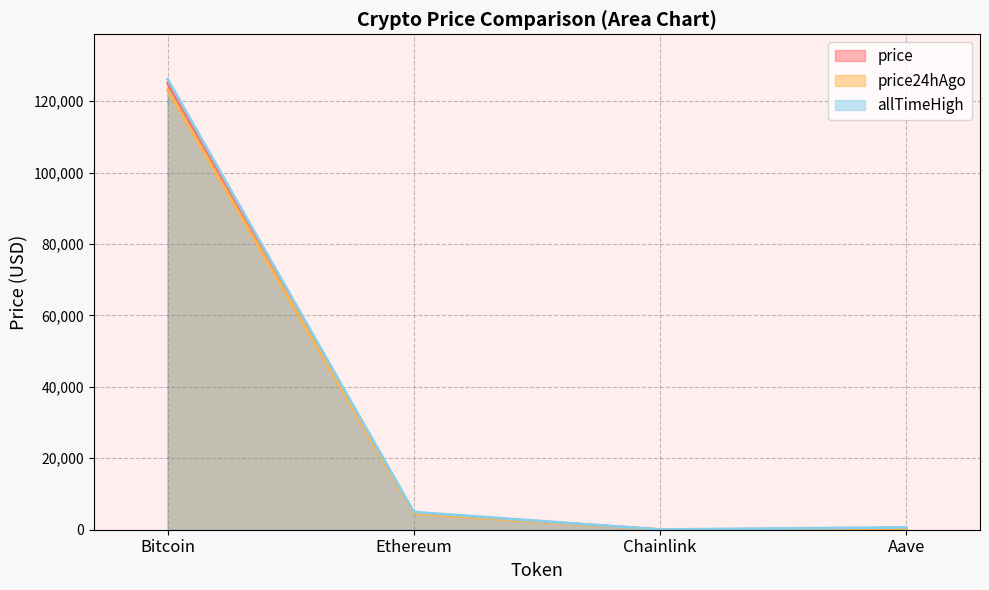

What is the approximate value of price24hAgo at Bitcoin?

123132.0